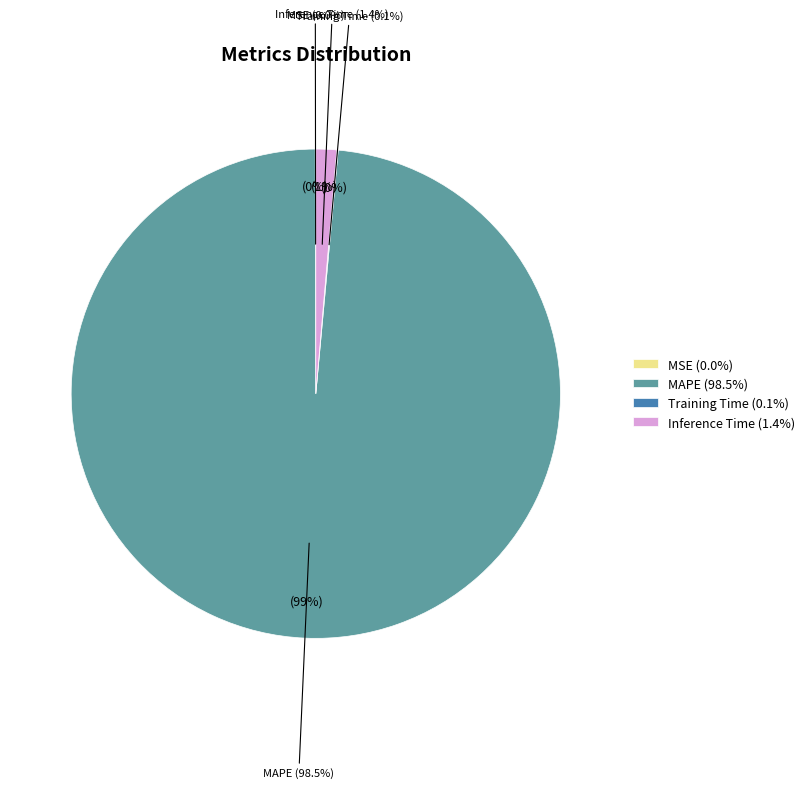

To the nearest percent, what is the difference between the largest and smallest slice percentages?

99%